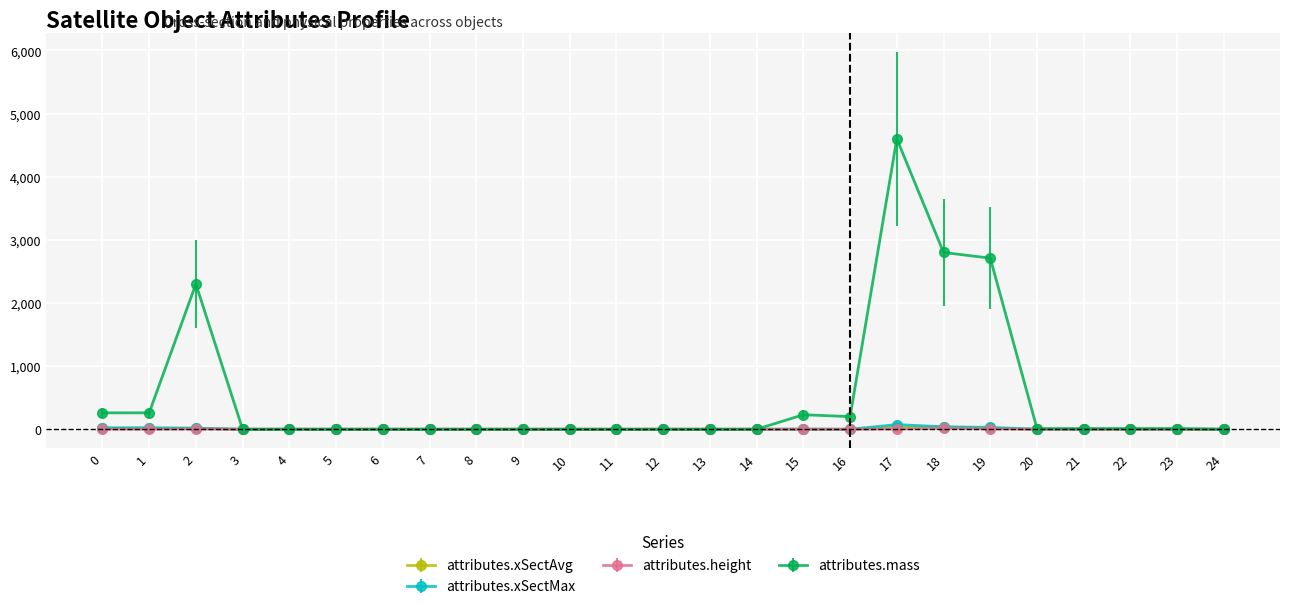

True or false: attributes.mass has more than 0 points higher than both neighbors.

True